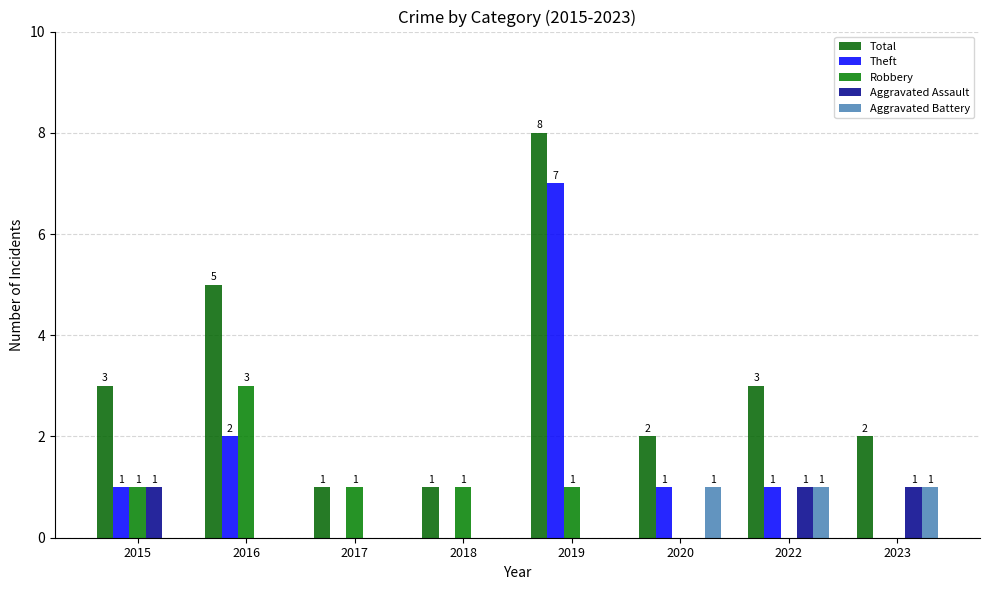

What is the difference between the maximum and minimum values in the Aggravated Battery series?

1